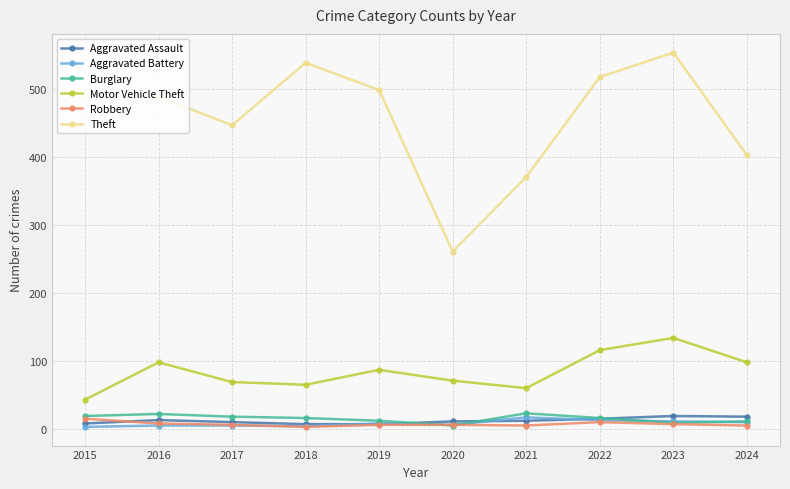

True or false: Theft and Burglary cross at least once.

False